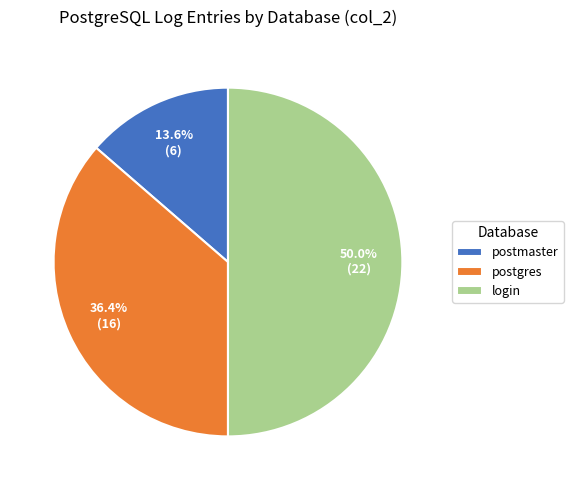

To the nearest percent, what is the difference between the largest and smallest slice percentages?

36%